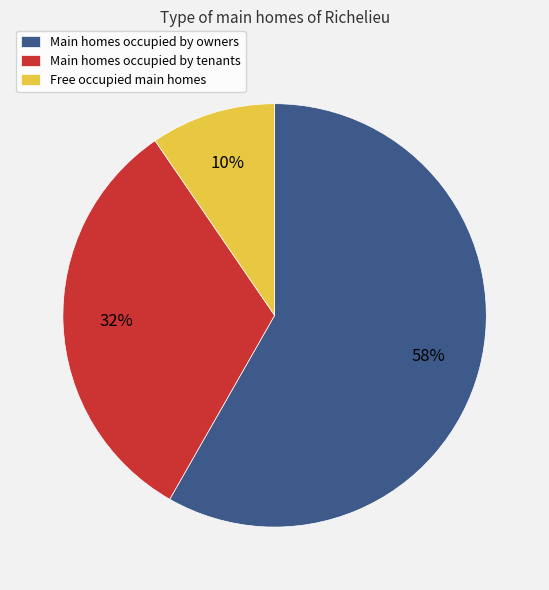

Which slice is the smallest?

Free occupied main homes